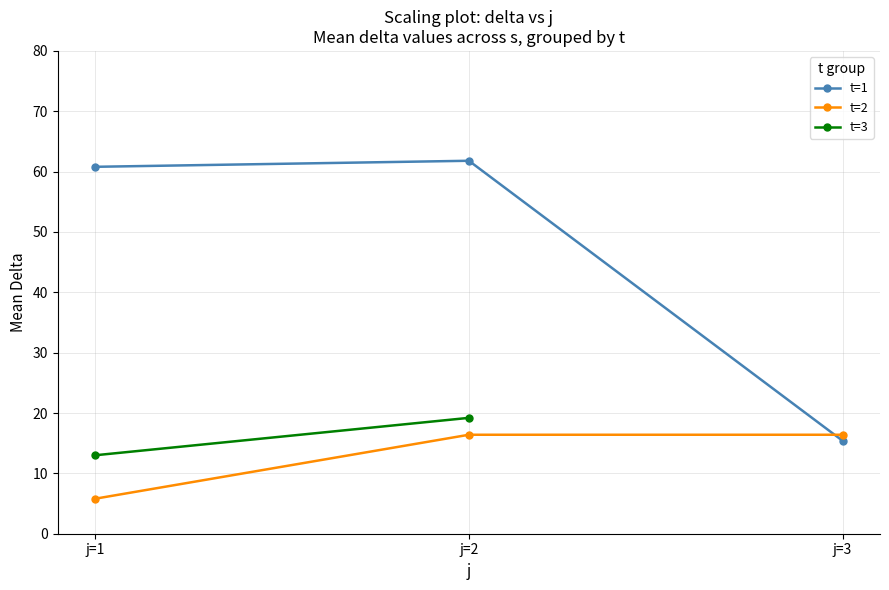

What is the approximate value of t=3 at j=2?

19.2